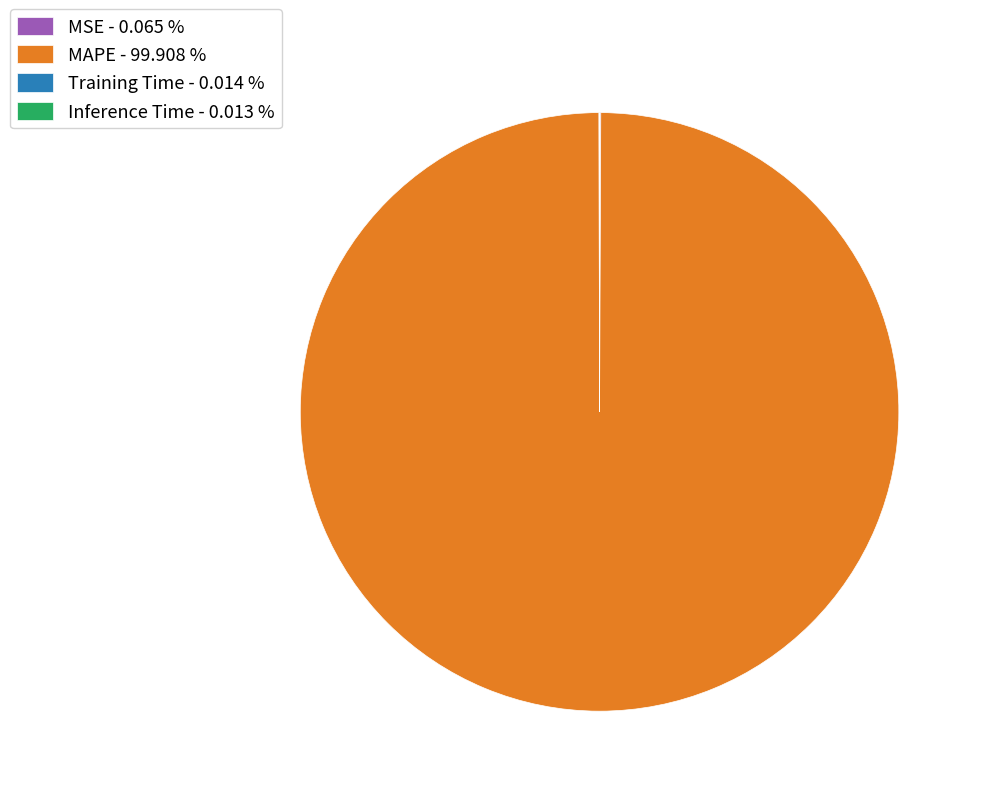

Is MAPE - 99.908 % the majority of the pie?

Yes